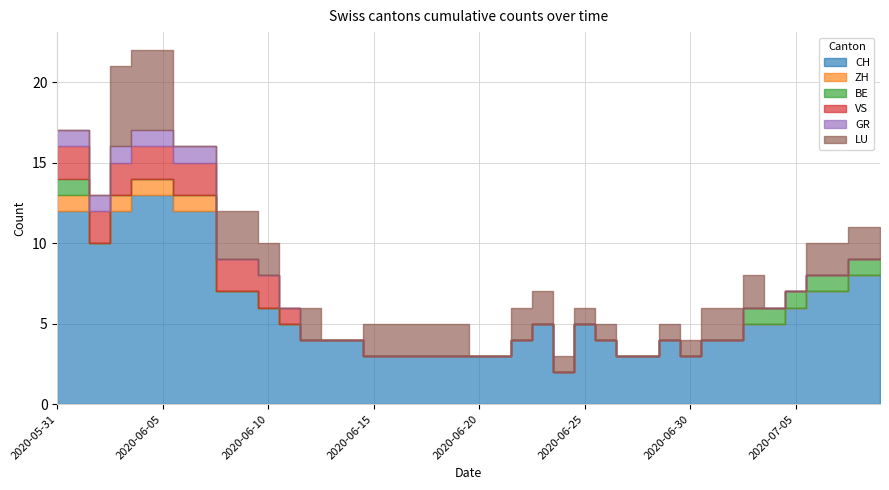

What is the label of the 2nd point from the left?

2020-06-01